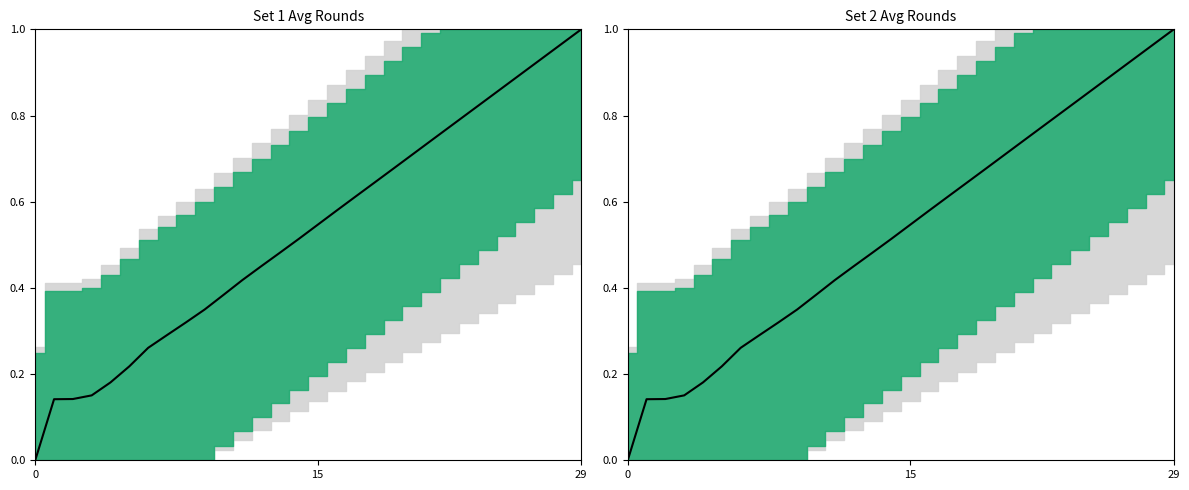

The chart shows a value of 0.4 at 16. True or false?

False